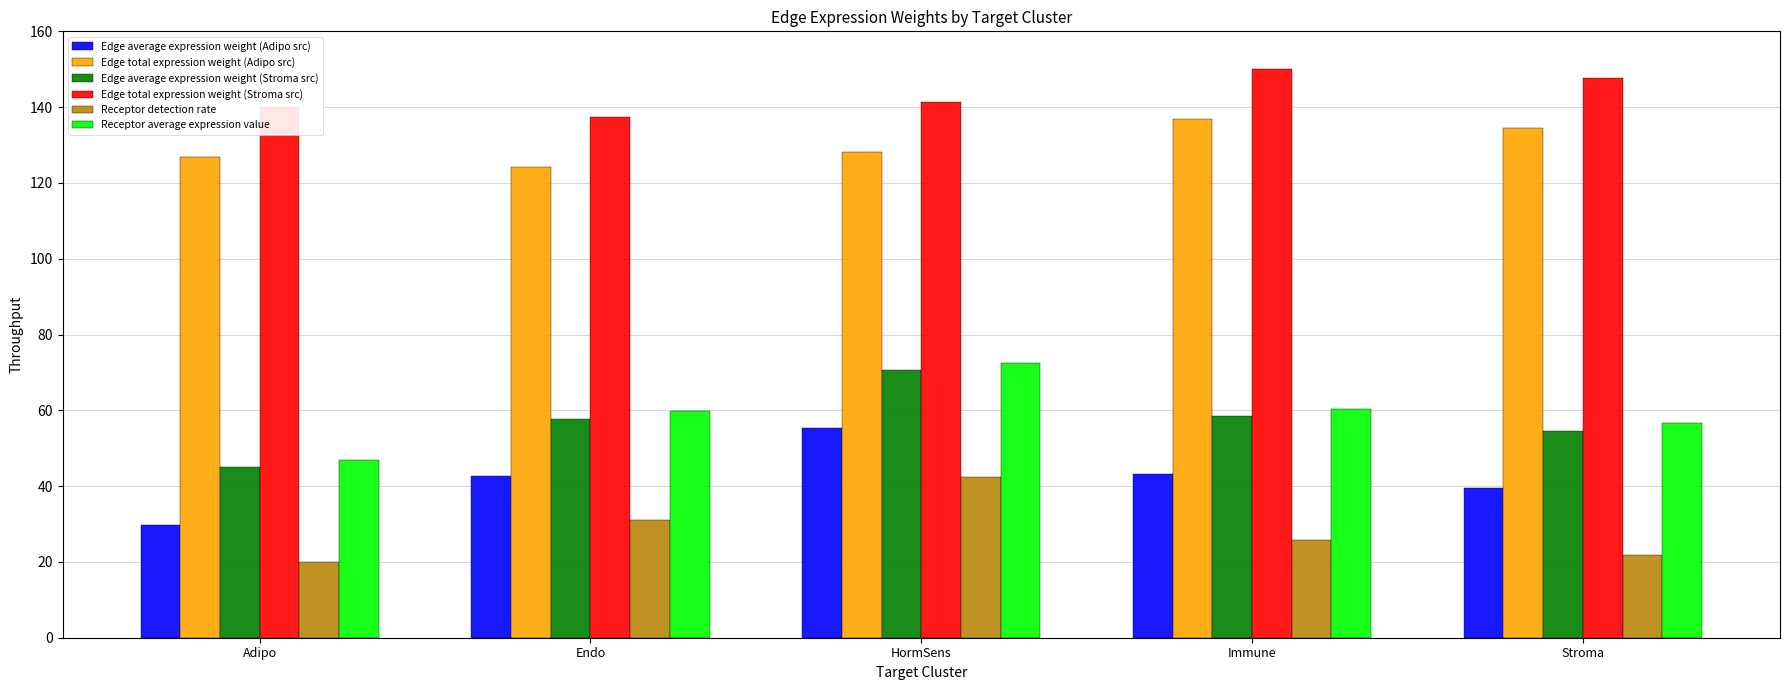

How many groups of bars are there?

5